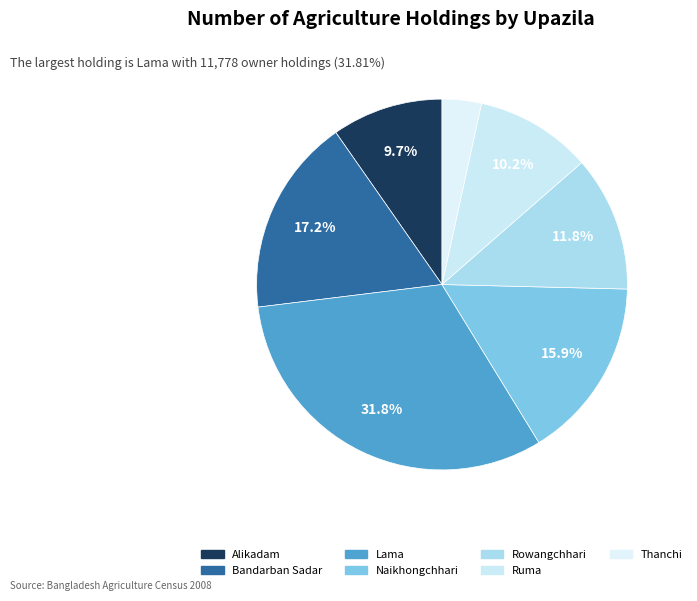

Is it true that Ruma is 10% of the pie?

True